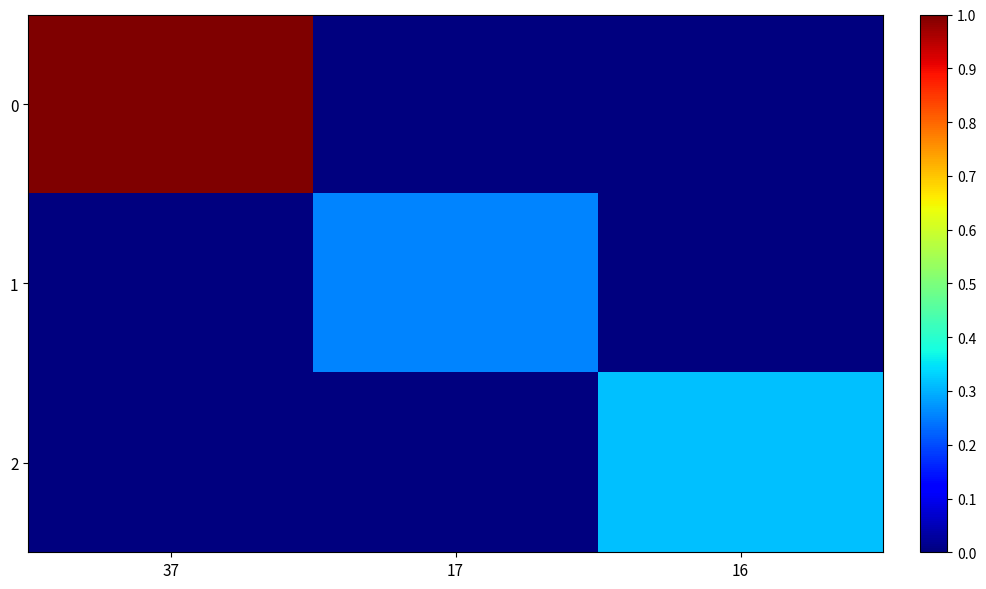

What is the total value across all series at 37?

1.0